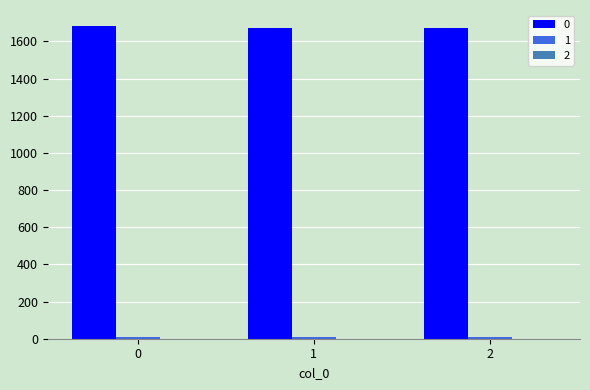

How many categories are shown in the chart?

3